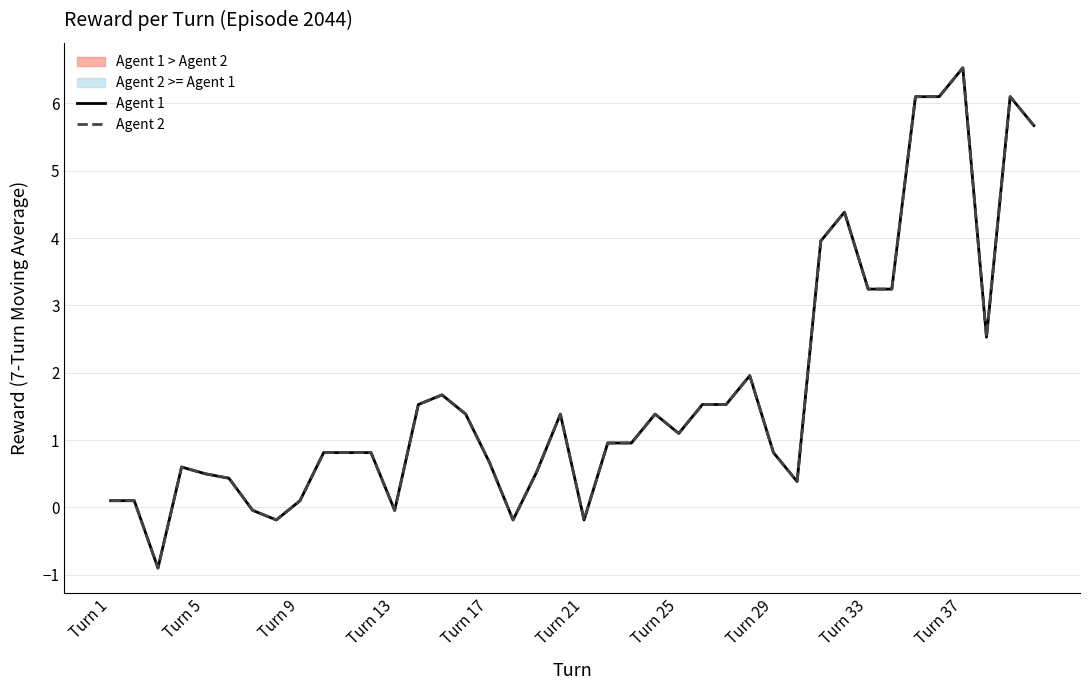

Reading right to left, what are all the values shown in this chart?

Agent 1: 5.7	6.1	2.5	6.5	6.1	6.1	3.2	3.2	4.4	4.0	0.4	0.8	2.0	1.5	1.5	1.1	1.4	1.0	1.0	-0.2	1.4	0.5	-0.2	0.7	1.4	1.7	1.5	-0.0	0.8	0.8	0.8	0.1	-0.2	-0.0	0.4	0.5	0.6	-0.9	0.1	0.1
Agent 2: 5.7	6.1	2.5	6.5	6.1	6.1	3.2	3.2	4.4	4.0	0.4	0.8	2.0	1.5	1.5	1.1	1.4	1.0	1.0	-0.2	1.4	0.5	-0.2	0.7	1.4	1.7	1.5	-0.0	0.8	0.8	0.8	0.1	-0.2	-0.0	0.4	0.5	0.6	-0.9	0.1	0.1